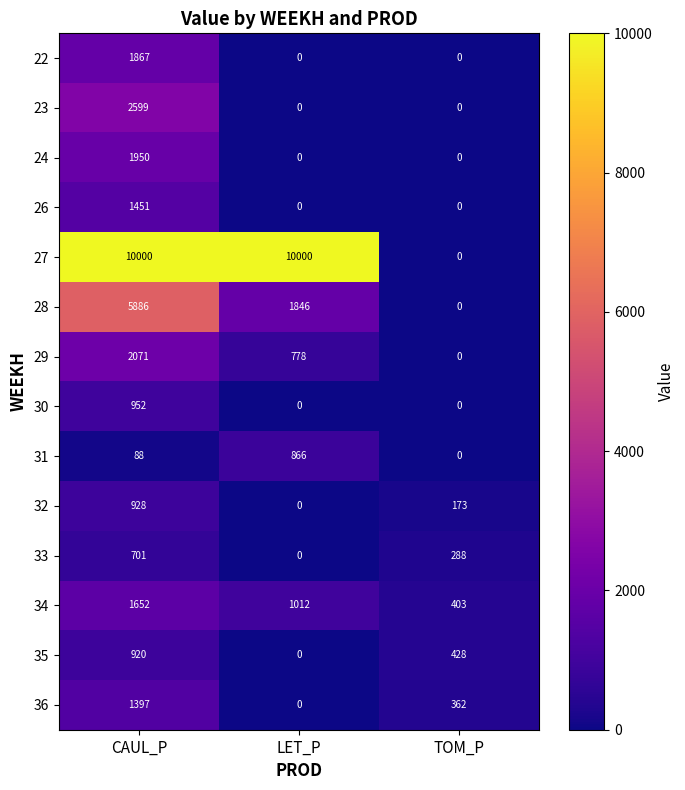

Rank the series at CAUL_P from highest to lowest value.

27, 28, 23, 29, 24, 22, 34, 26, 36, 30, 32, 35, 33, 31